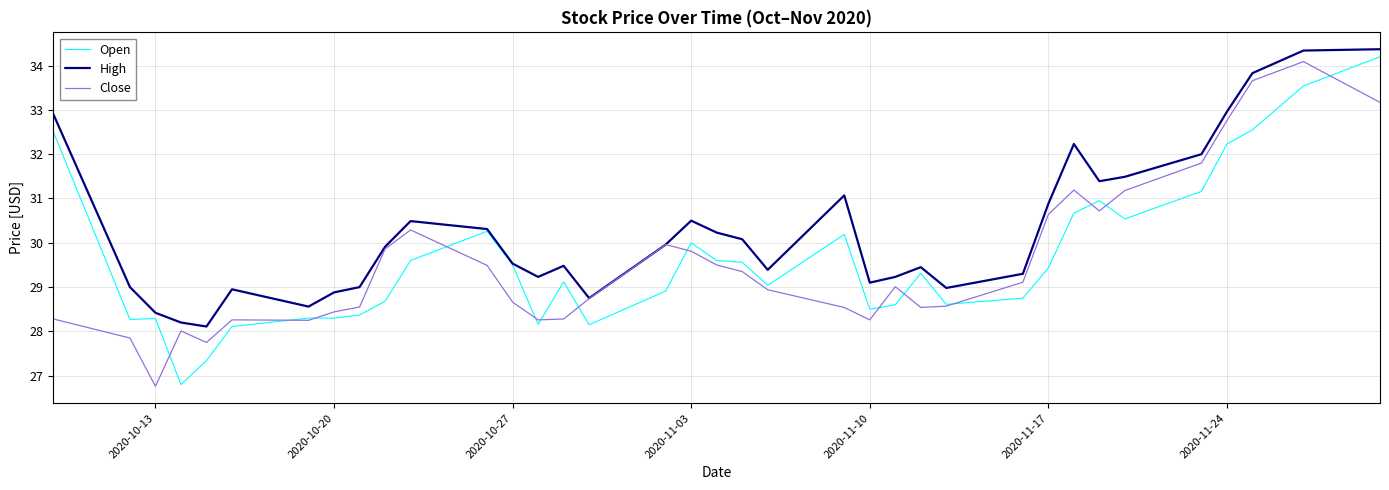

Which series has the largest total across all categories?

High